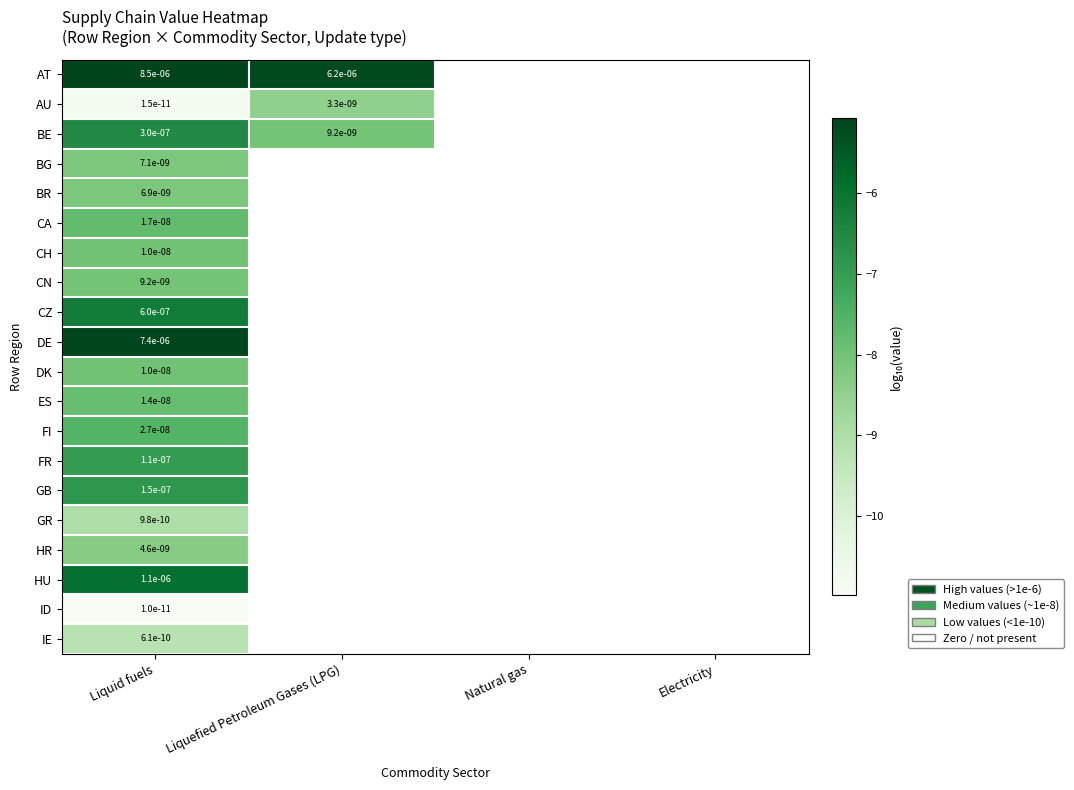

At which category does the chart reach its peak across all series?

Liquid fuels